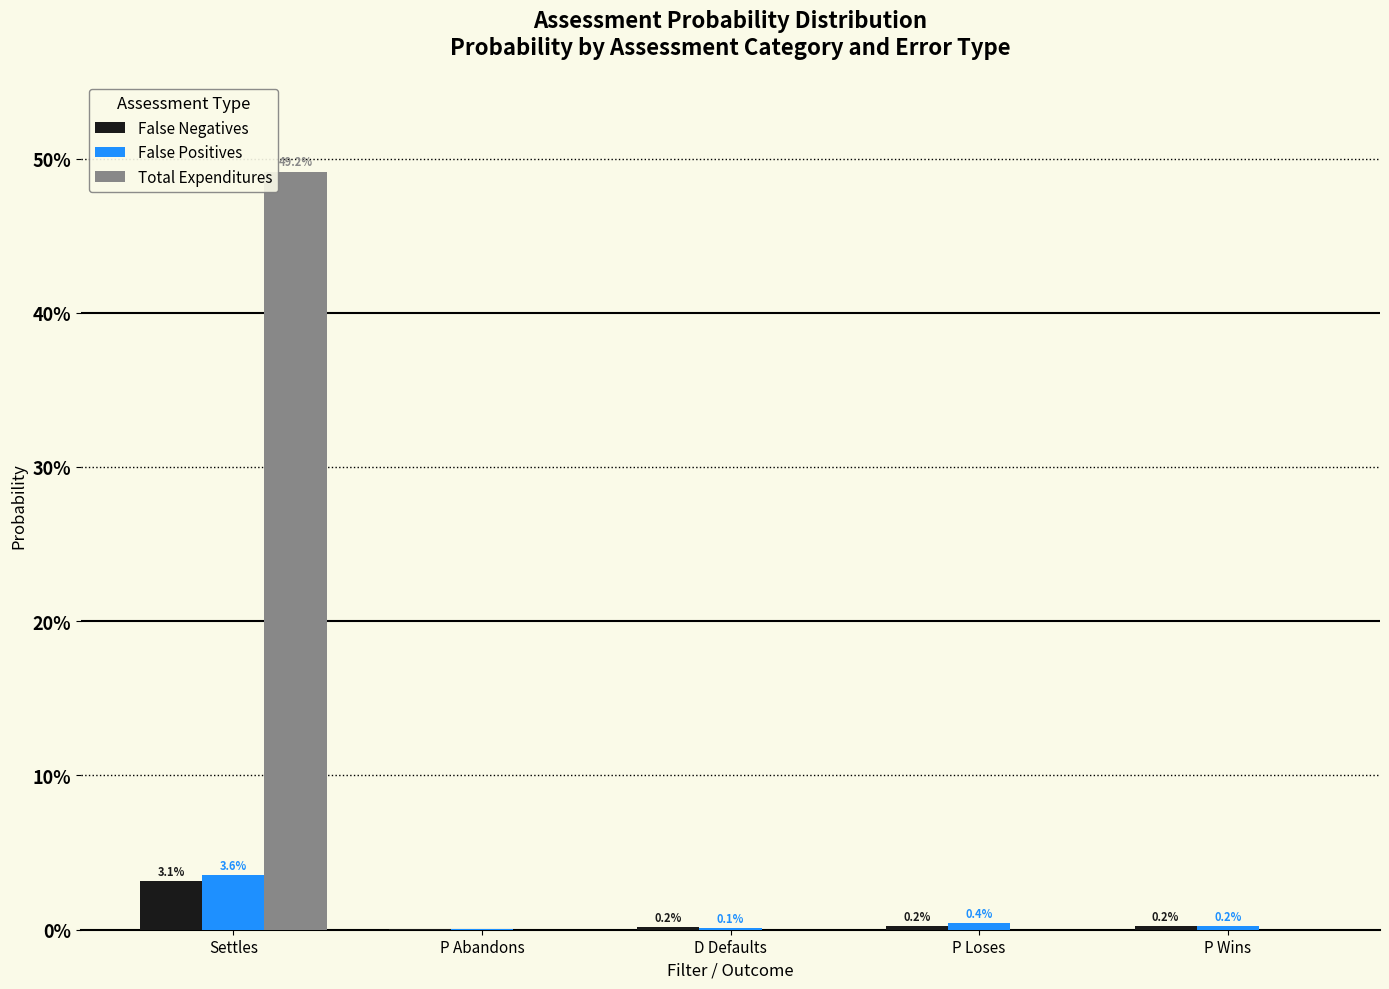

Does the chart contain stacked bars?

No